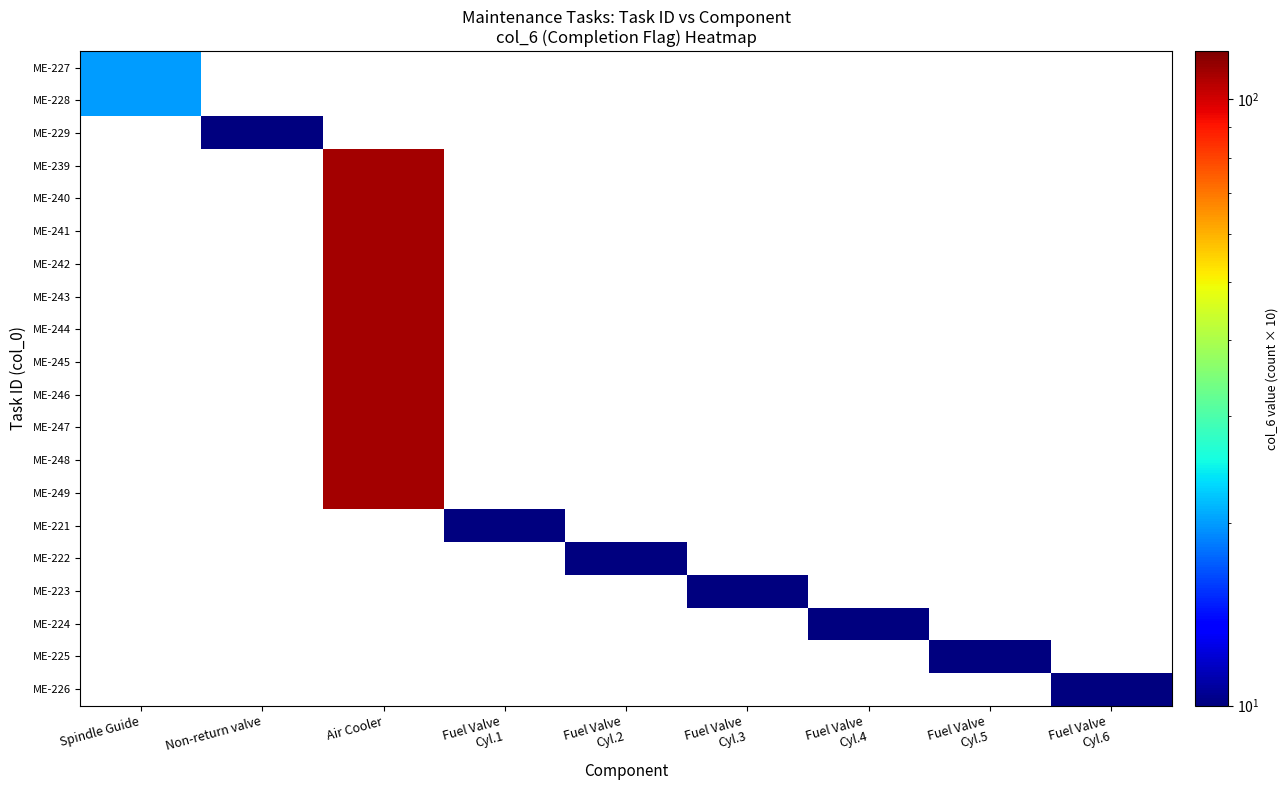

Reading left to right, what are all the values shown in this chart?

ME-227: Spindle Guide=20	Non-return valve=0	Air Cooler=0	Fuel Valve
Cyl.1=0	Fuel Valve
Cyl.2=0	Fuel Valve
Cyl.3=0	Fuel Valve
Cyl.4=0	Fuel Valve
Cyl.5=0	Fuel Valve
Cyl.6=0
ME-228: Spindle Guide=20	Non-return valve=0	Air Cooler=0	Fuel Valve
Cyl.1=0	Fuel Valve
Cyl.2=0	Fuel Valve
Cyl.3=0	Fuel Valve
Cyl.4=0	Fuel Valve
Cyl.5=0	Fuel Valve
Cyl.6=0
ME-229: Spindle Guide=0	Non-return valve=10	Air Cooler=0	Fuel Valve
Cyl.1=0	Fuel Valve
Cyl.2=0	Fuel Valve
Cyl.3=0	Fuel Valve
Cyl.4=0	Fuel Valve
Cyl.5=0	Fuel Valve
Cyl.6=0
ME-239: Spindle Guide=0	Non-return valve=0	Air Cooler=110	Fuel Valve
Cyl.1=0	Fuel Valve
Cyl.2=0	Fuel Valve
Cyl.3=0	Fuel Valve
Cyl.4=0	Fuel Valve
Cyl.5=0	Fuel Valve
Cyl.6=0
ME-240: Spindle Guide=0	Non-return valve=0	Air Cooler=110	Fuel Valve
Cyl.1=0	Fuel Valve
Cyl.2=0	Fuel Valve
Cyl.3=0	Fuel Valve
Cyl.4=0	Fuel Valve
Cyl.5=0	Fuel Valve
Cyl.6=0
ME-241: Spindle Guide=0	Non-return valve=0	Air Cooler=110	Fuel Valve
Cyl.1=0	Fuel Valve
Cyl.2=0	Fuel Valve
Cyl.3=0	Fuel Valve
Cyl.4=0	Fuel Valve
Cyl.5=0	Fuel Valve
Cyl.6=0
ME-242: Spindle Guide=0	Non-return valve=0	Air Cooler=110	Fuel Valve
Cyl.1=0	Fuel Valve
Cyl.2=0	Fuel Valve
Cyl.3=0	Fuel Valve
Cyl.4=0	Fuel Valve
Cyl.5=0	Fuel Valve
Cyl.6=0
ME-243: Spindle Guide=0	Non-return valve=0	Air Cooler=110	Fuel Valve
Cyl.1=0	Fuel Valve
Cyl.2=0	Fuel Valve
Cyl.3=0	Fuel Valve
Cyl.4=0	Fuel Valve
Cyl.5=0	Fuel Valve
Cyl.6=0
ME-244: Spindle Guide=0	Non-return valve=0	Air Cooler=110	Fuel Valve
Cyl.1=0	Fuel Valve
Cyl.2=0	Fuel Valve
Cyl.3=0	Fuel Valve
Cyl.4=0	Fuel Valve
Cyl.5=0	Fuel Valve
Cyl.6=0
ME-245: Spindle Guide=0	Non-return valve=0	Air Cooler=110	Fuel Valve
Cyl.1=0	Fuel Valve
Cyl.2=0	Fuel Valve
Cyl.3=0	Fuel Valve
Cyl.4=0	Fuel Valve
Cyl.5=0	Fuel Valve
Cyl.6=0
ME-246: Spindle Guide=0	Non-return valve=0	Air Cooler=110	Fuel Valve
Cyl.1=0	Fuel Valve
Cyl.2=0	Fuel Valve
Cyl.3=0	Fuel Valve
Cyl.4=0	Fuel Valve
Cyl.5=0	Fuel Valve
Cyl.6=0
ME-247: Spindle Guide=0	Non-return valve=0	Air Cooler=110	Fuel Valve
Cyl.1=0	Fuel Valve
Cyl.2=0	Fuel Valve
Cyl.3=0	Fuel Valve
Cyl.4=0	Fuel Valve
Cyl.5=0	Fuel Valve
Cyl.6=0
ME-248: Spindle Guide=0	Non-return valve=0	Air Cooler=110	Fuel Valve
Cyl.1=0	Fuel Valve
Cyl.2=0	Fuel Valve
Cyl.3=0	Fuel Valve
Cyl.4=0	Fuel Valve
Cyl.5=0	Fuel Valve
Cyl.6=0
ME-249: Spindle Guide=0	Non-return valve=0	Air Cooler=110	Fuel Valve
Cyl.1=0	Fuel Valve
Cyl.2=0	Fuel Valve
Cyl.3=0	Fuel Valve
Cyl.4=0	Fuel Valve
Cyl.5=0	Fuel Valve
Cyl.6=0
ME-221: Spindle Guide=0	Non-return valve=0	Air Cooler=0	Fuel Valve
Cyl.1=10	Fuel Valve
Cyl.2=0	Fuel Valve
Cyl.3=0	Fuel Valve
Cyl.4=0	Fuel Valve
Cyl.5=0	Fuel Valve
Cyl.6=0
ME-222: Spindle Guide=0	Non-return valve=0	Air Cooler=0	Fuel Valve
Cyl.1=0	Fuel Valve
Cyl.2=10	Fuel Valve
Cyl.3=0	Fuel Valve
Cyl.4=0	Fuel Valve
Cyl.5=0	Fuel Valve
Cyl.6=0
ME-223: Spindle Guide=0	Non-return valve=0	Air Cooler=0	Fuel Valve
Cyl.1=0	Fuel Valve
Cyl.2=0	Fuel Valve
Cyl.3=10	Fuel Valve
Cyl.4=0	Fuel Valve
Cyl.5=0	Fuel Valve
Cyl.6=0
ME-224: Spindle Guide=0	Non-return valve=0	Air Cooler=0	Fuel Valve
Cyl.1=0	Fuel Valve
Cyl.2=0	Fuel Valve
Cyl.3=0	Fuel Valve
Cyl.4=10	Fuel Valve
Cyl.5=0	Fuel Valve
Cyl.6=0
ME-225: Spindle Guide=0	Non-return valve=0	Air Cooler=0	Fuel Valve
Cyl.1=0	Fuel Valve
Cyl.2=0	Fuel Valve
Cyl.3=0	Fuel Valve
Cyl.4=0	Fuel Valve
Cyl.5=10	Fuel Valve
Cyl.6=0
ME-226: Spindle Guide=0	Non-return valve=0	Air Cooler=0	Fuel Valve
Cyl.1=0	Fuel Valve
Cyl.2=0	Fuel Valve
Cyl.3=0	Fuel Valve
Cyl.4=0	Fuel Valve
Cyl.5=0	Fuel Valve
Cyl.6=10